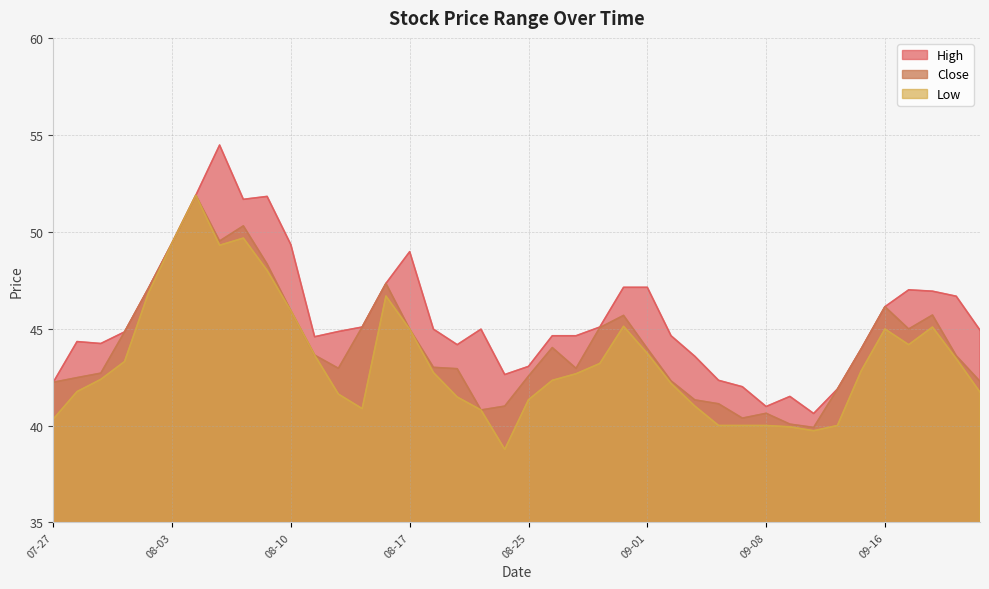

What is the total value across all series at 2021-09-21?

133.7